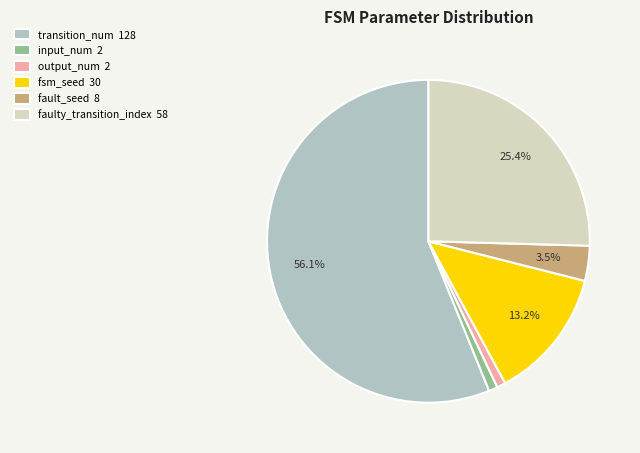

Combined, what portion of the pie is fault_seed 8 and fsm_seed 30?

16.7%